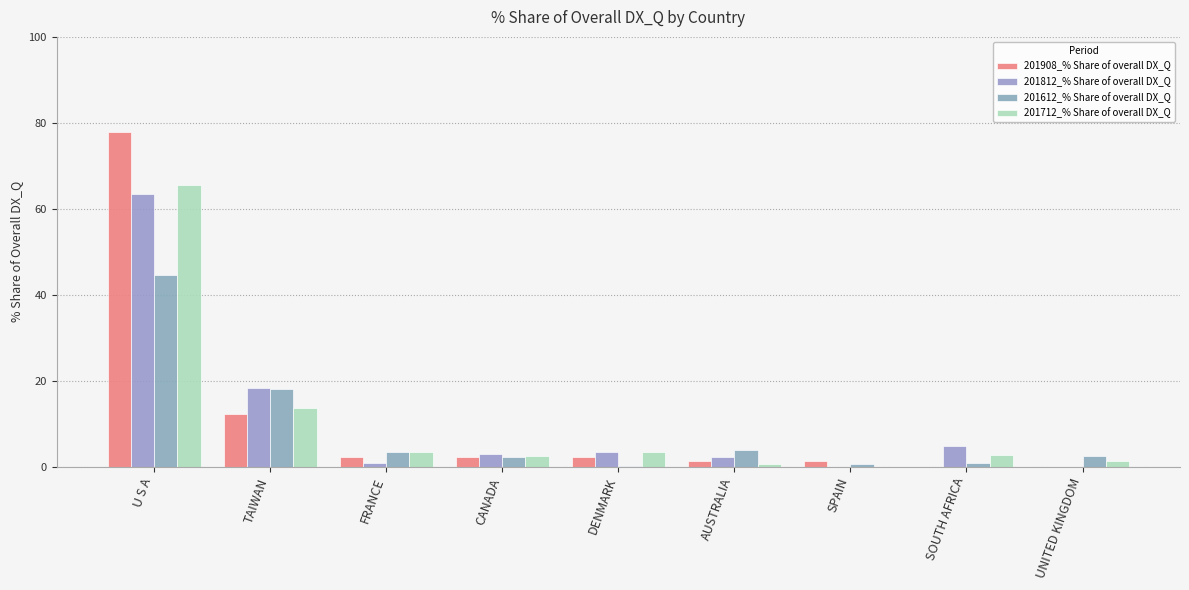

At CANADA, list the series in order from largest to smallest.

201812_% Share of overall DX_Q, 201712_% Share of overall DX_Q, 201612_% Share of overall DX_Q, 201908_% Share of overall DX_Q